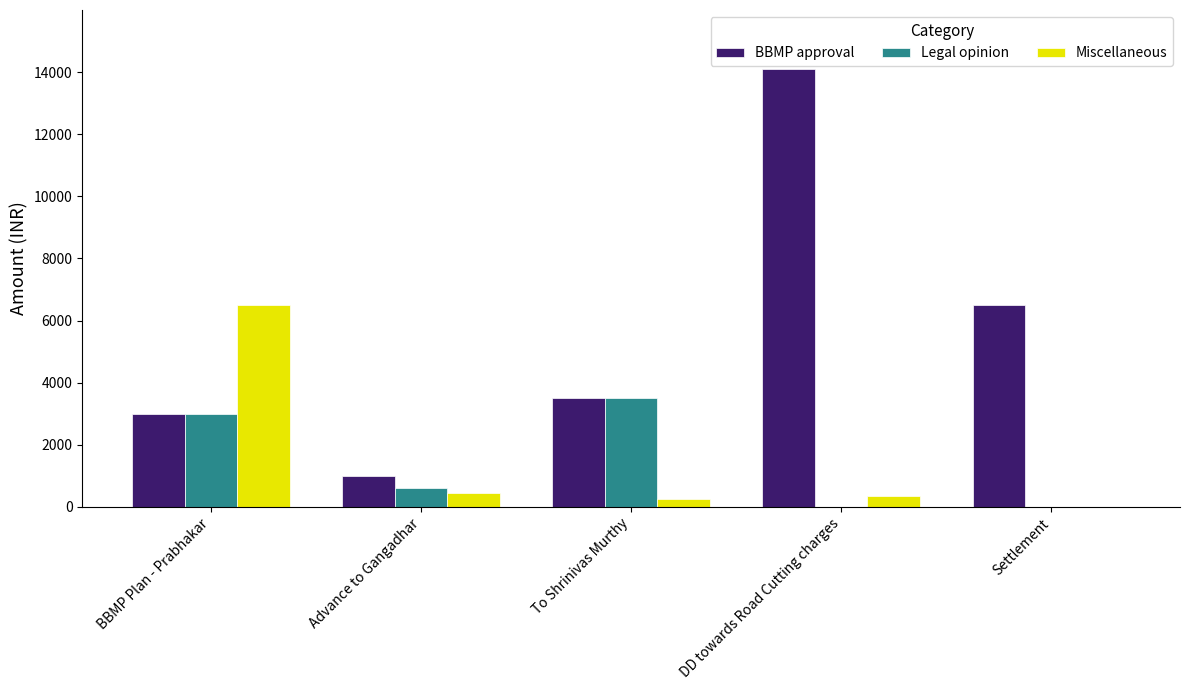

What is the maximum value shown in the chart?

14100